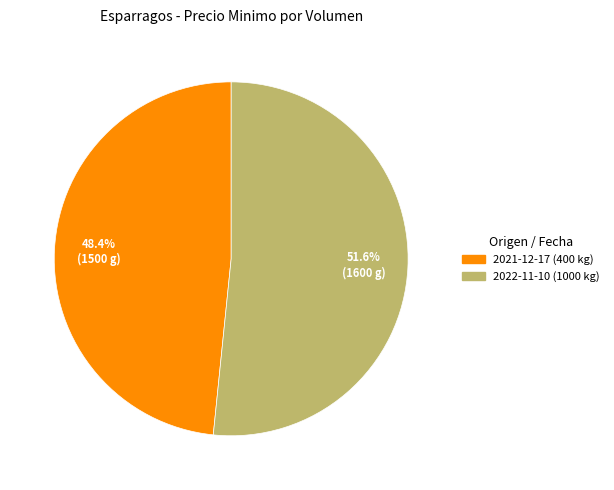

What portion of the pie excludes 2021-12-17 (400 kg)?

51.6%